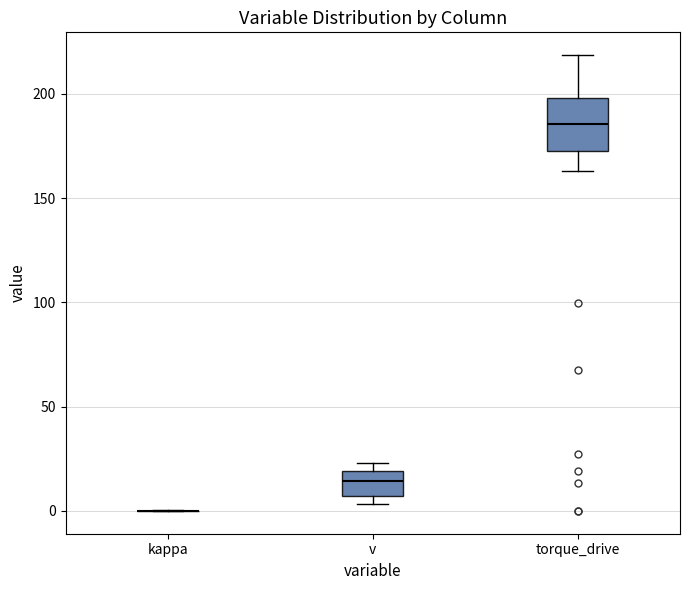

Reading left to right, read every box against the y-axis: the position of its median line, the range the box covers, and the ends of its whiskers. The values are not printed on the chart, so give them approximately, as read against the axis.

kappa: box collapsed to a line at 0, whiskers 0 to 0
v: median 15, box 5 to 20, whiskers 5 (just below the box's lower edge) to 25
torque_drive: median 185, box 175 to 200, whiskers 165 to 220